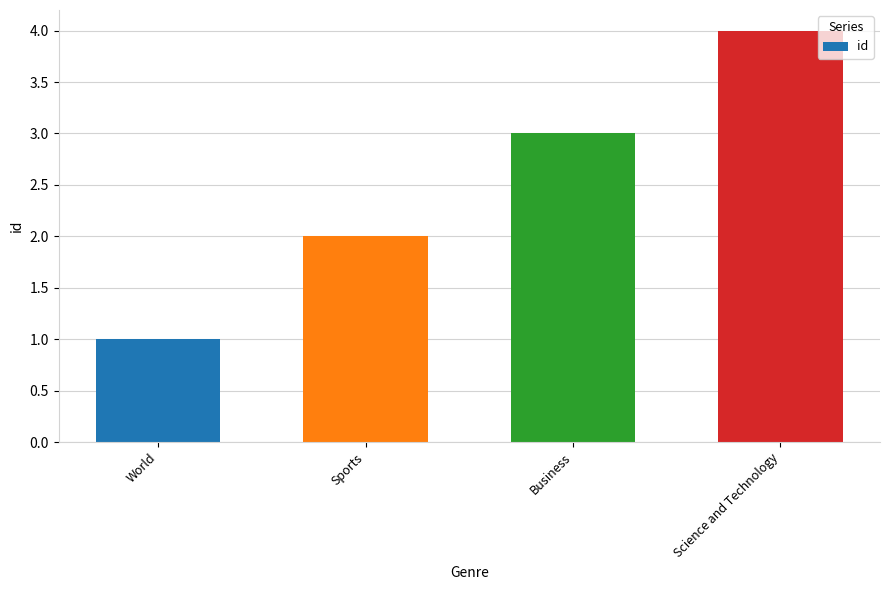

Approximately how many times larger is the value at Business compared to Sports?

1.5